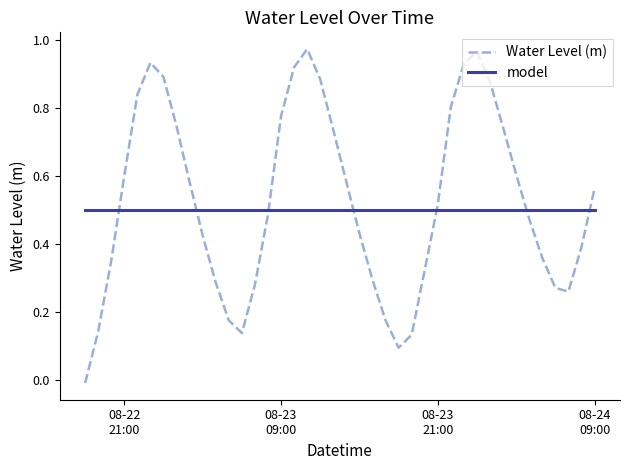

Which series has the widest spread of values?

Water Level (m)